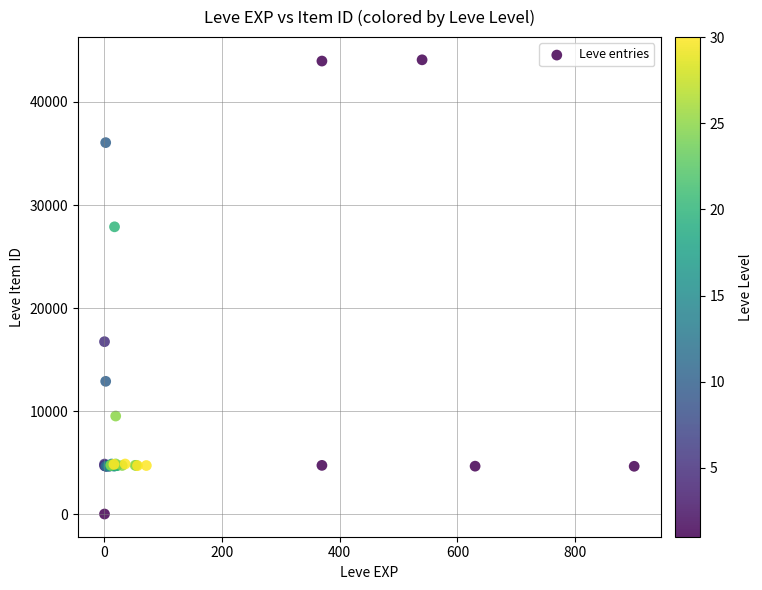

What Y value in the scatter plot is closest to 22050?

16734